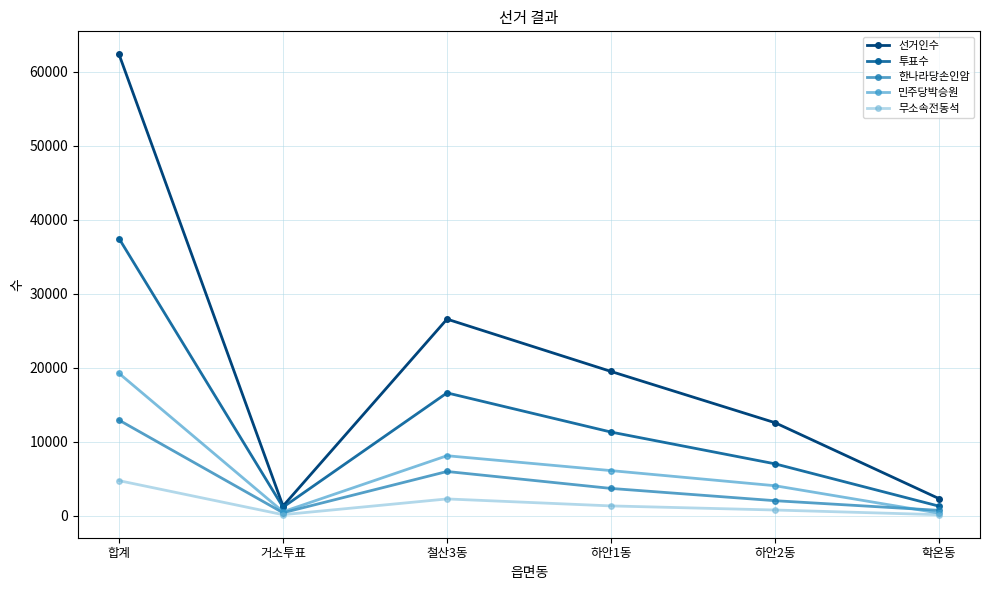

What is the label of the 5th point from the right?

거소투표